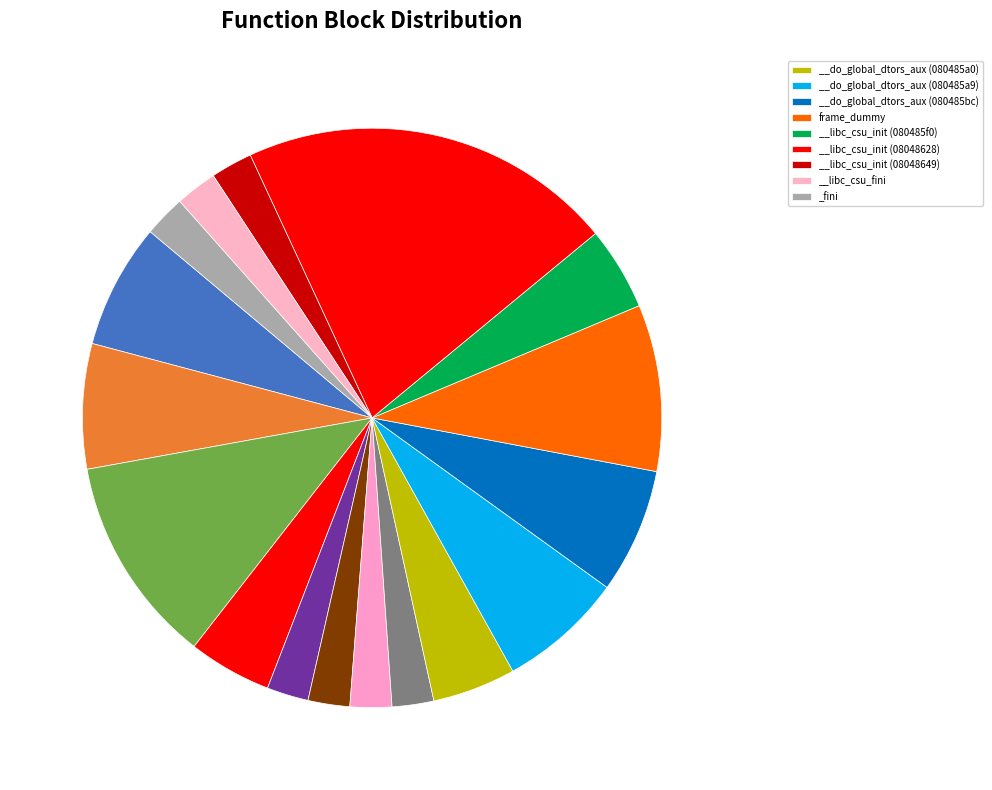

Is there a majority slice in this chart?

No